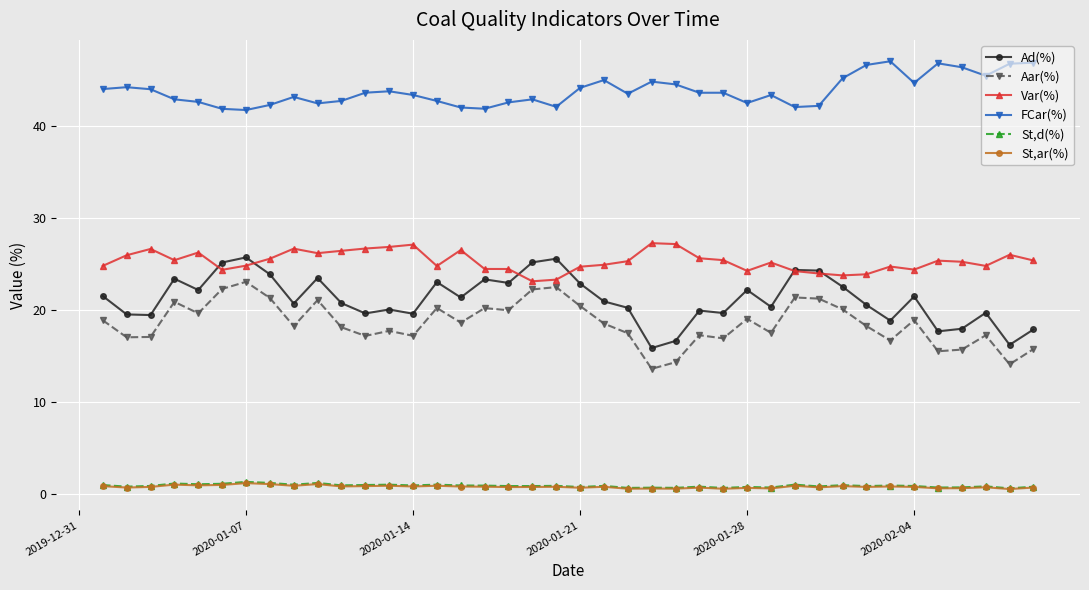

What are all the series names shown in the legend?

Ad(%), Aar(%), Var(%), FCar(%), St,d(%), St,ar(%)